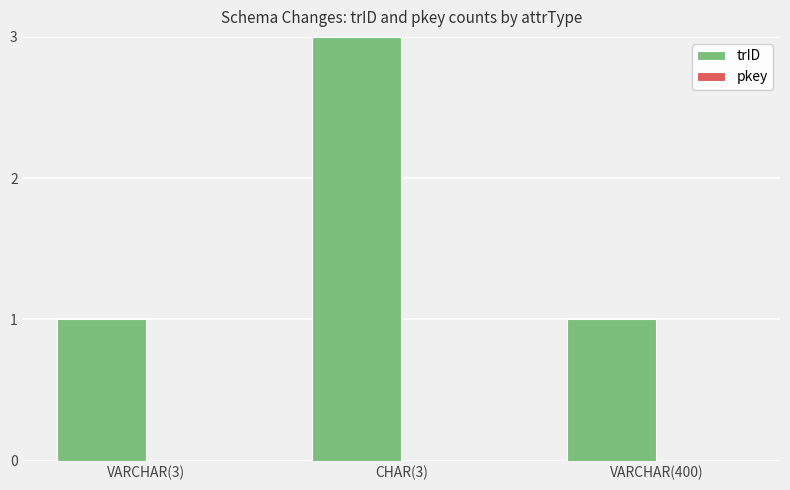

What is the sum of all values?

5